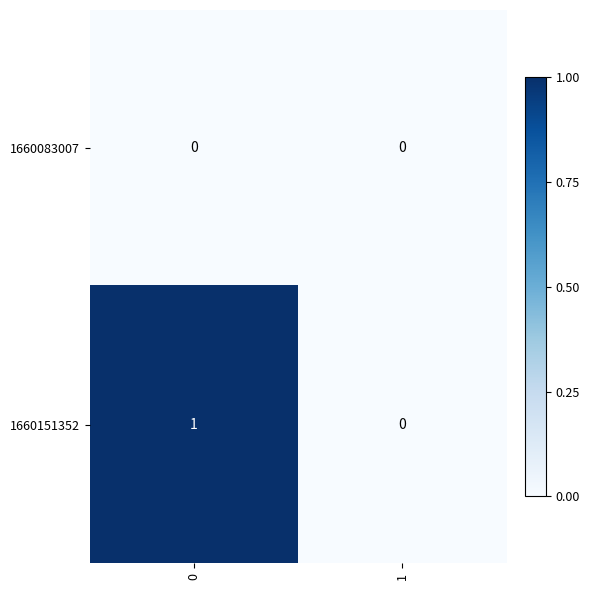

Which series has the largest total across all categories?

1660151352